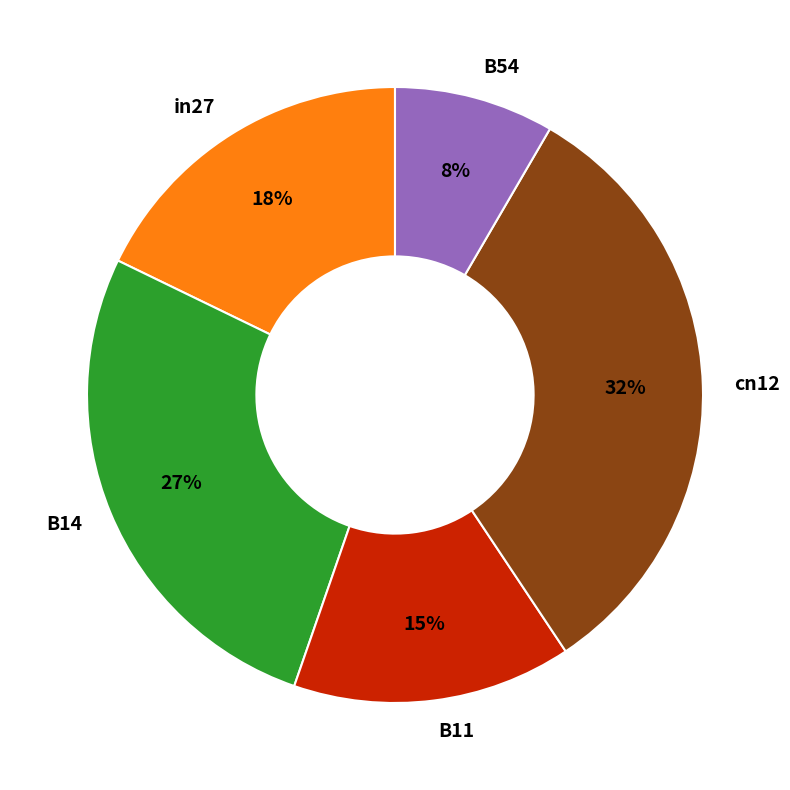

To the nearest percent, what is the average slice percentage?

20%